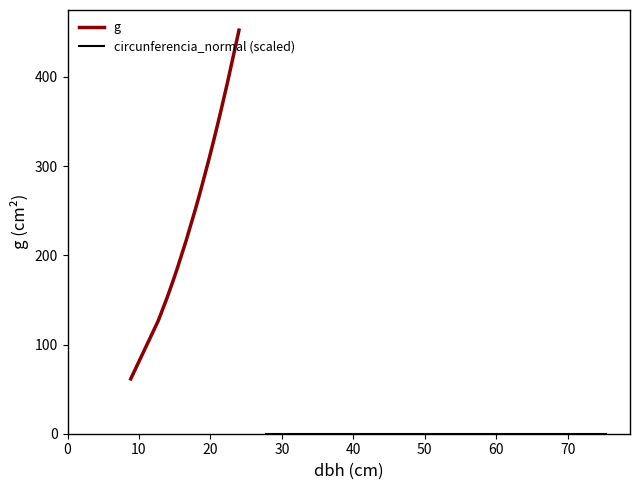

What is the difference between the maximum and minimum values in the g series?

390.9